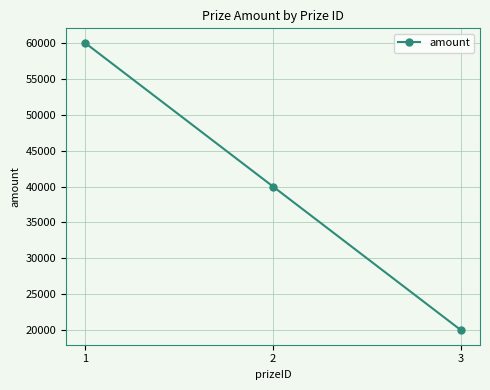

Where does the data first go above 40000?

1